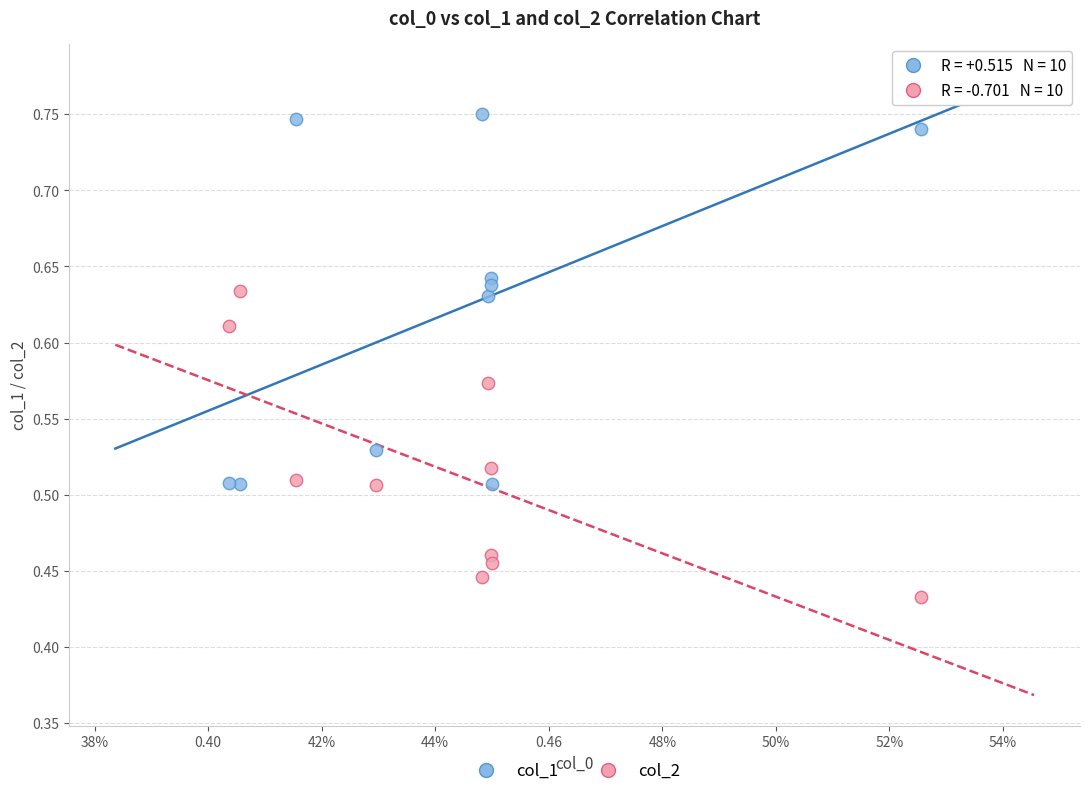

Across all data points, what is the range of Y values (max minus min)?

0.3